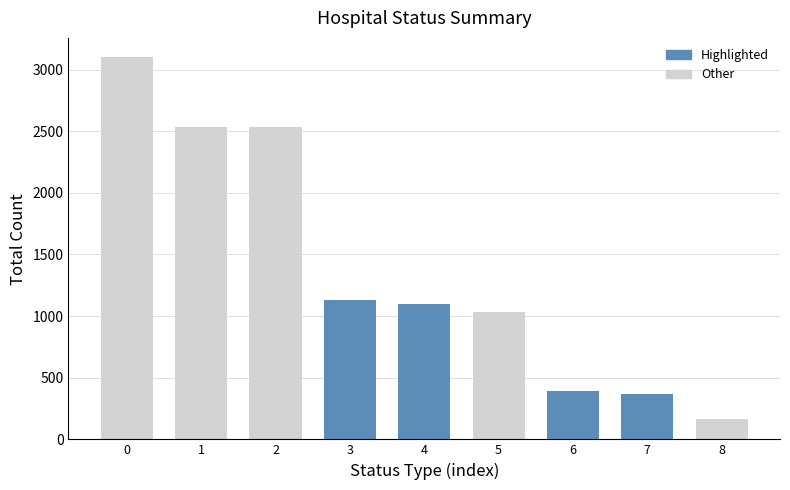

What is the change in value from 0 to 1?

-565